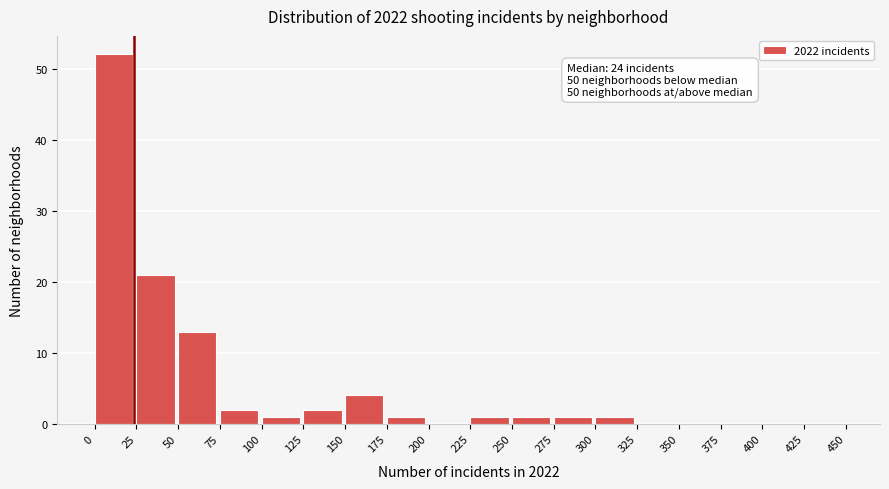

Over which range of the x-axis is the bar tallest?

0 to 25